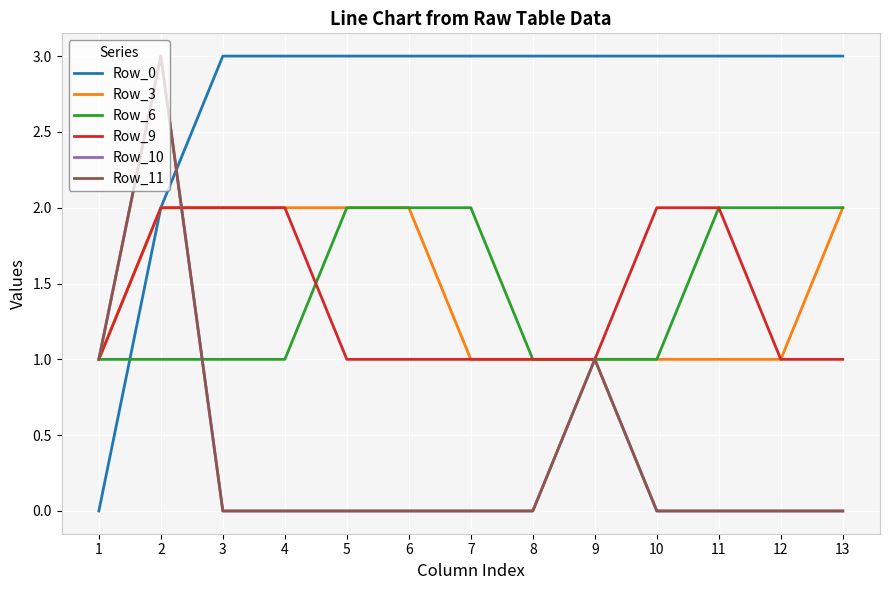

Does the chart have visible grid lines?

Yes